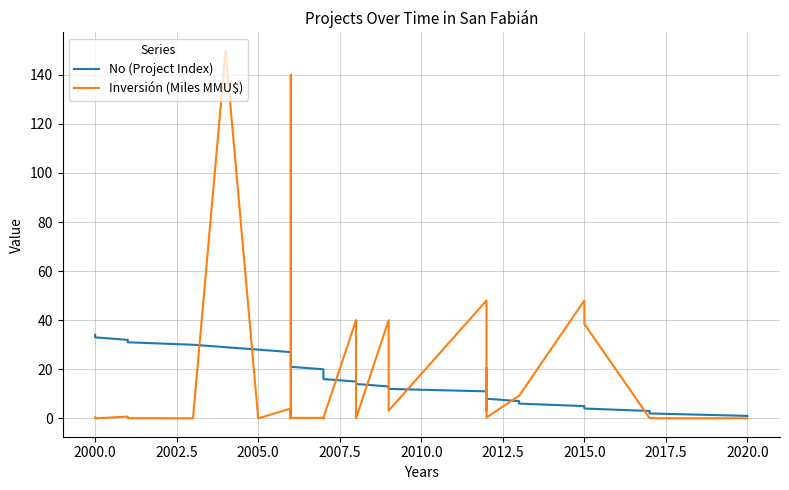

Rank the series by their maximum value, from highest to lowest.

Inversión (Miles MMU$), No (Project Index)